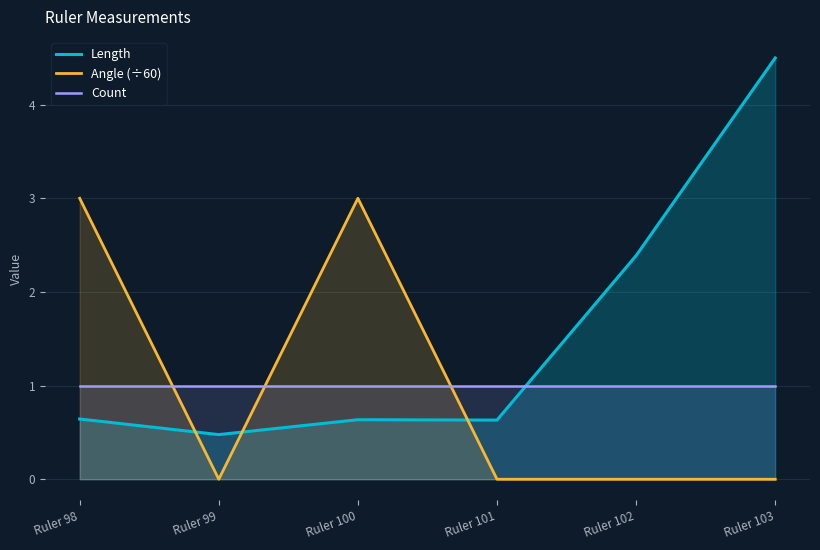

How many intersections are there between Length and Angle (÷60)?

3